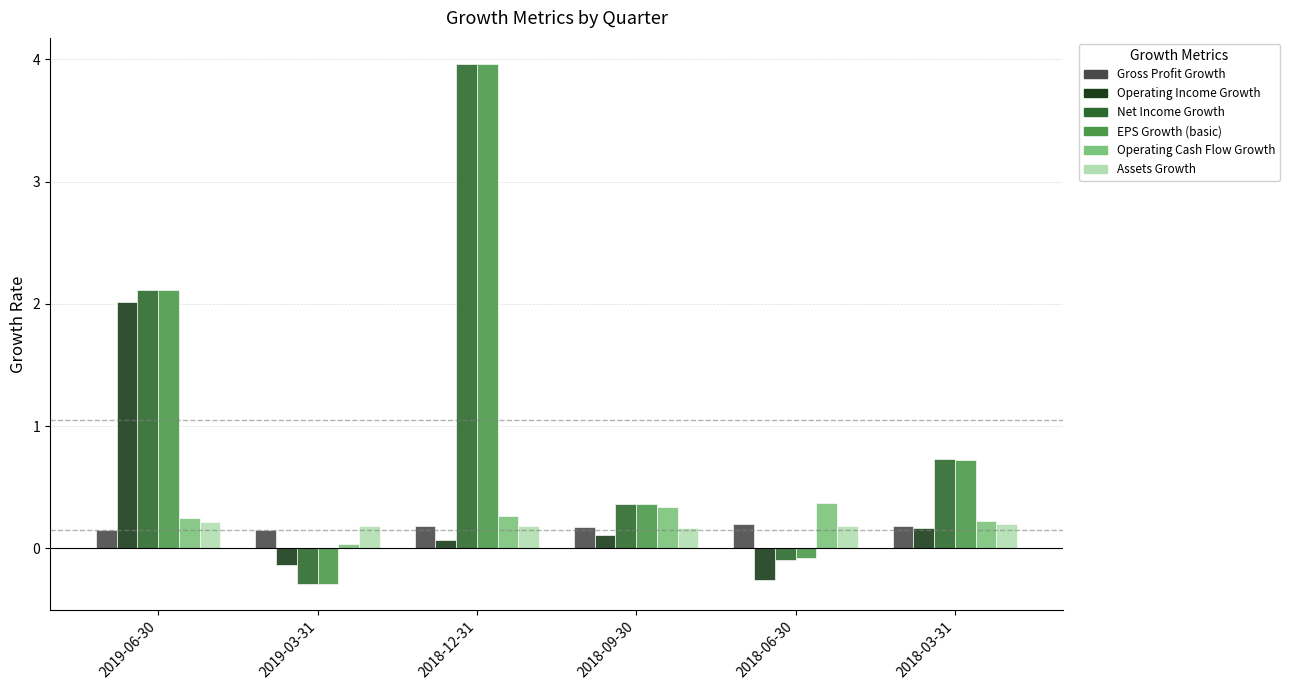

Which series has the largest range (max minus min)?

Net Income Growth